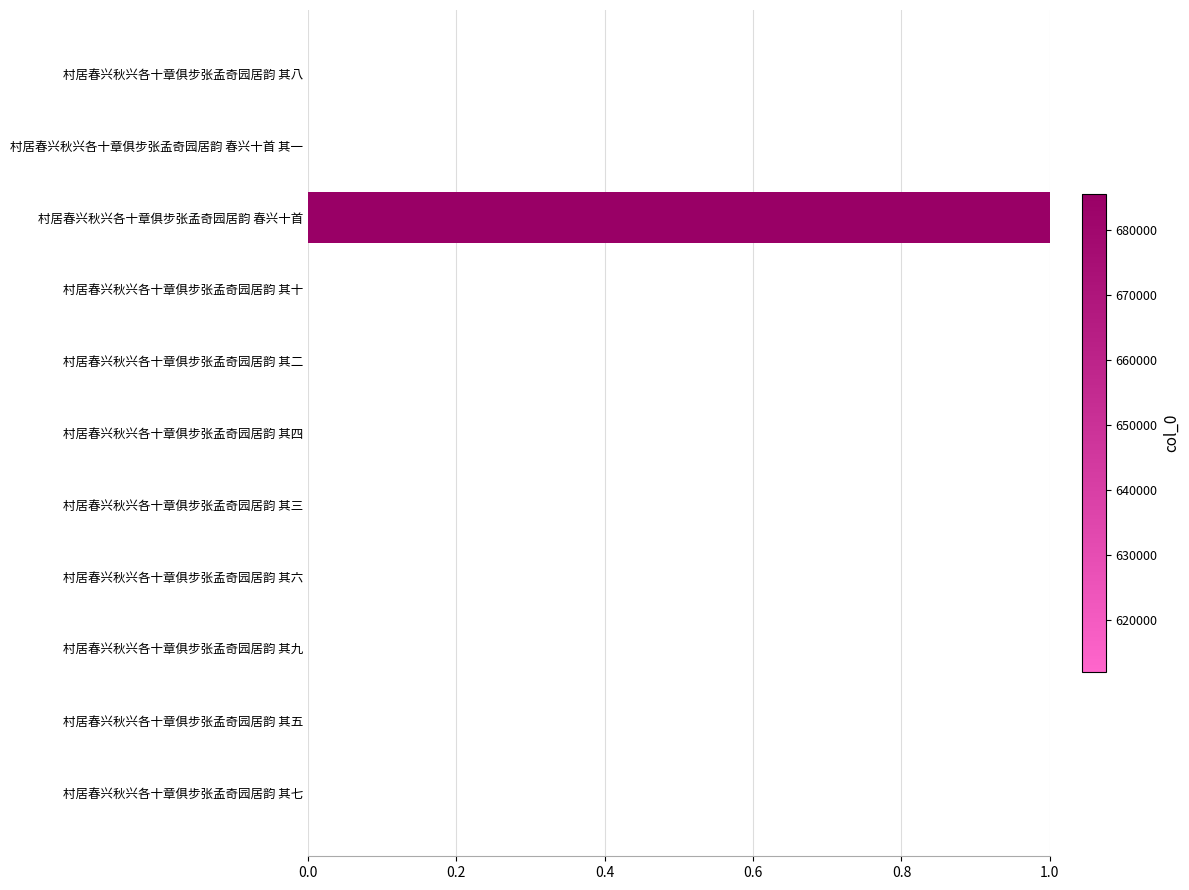

How many series are shown in this chart?

1